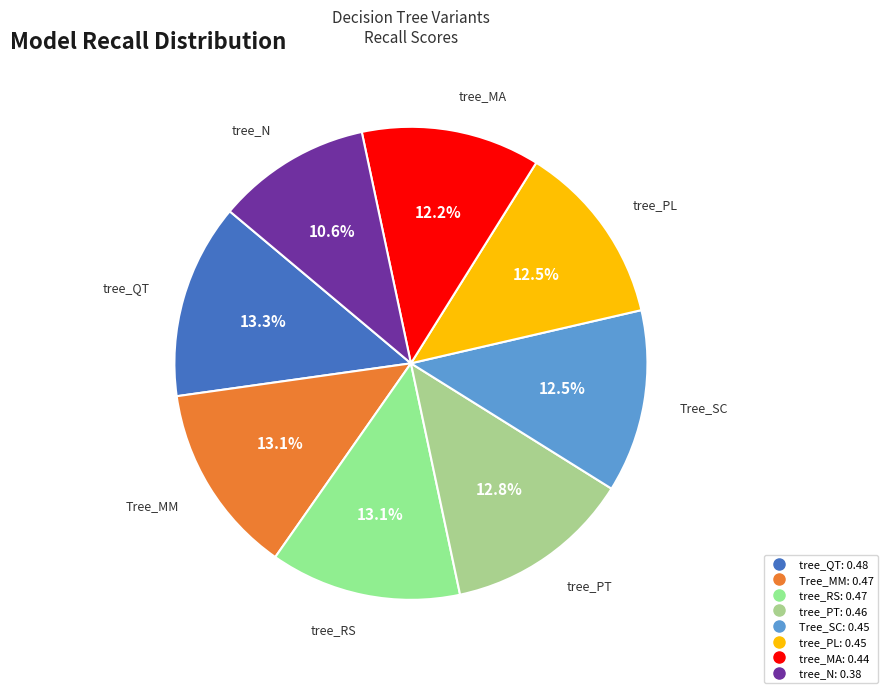

Is there any slice that represents more than half of the pie?

No